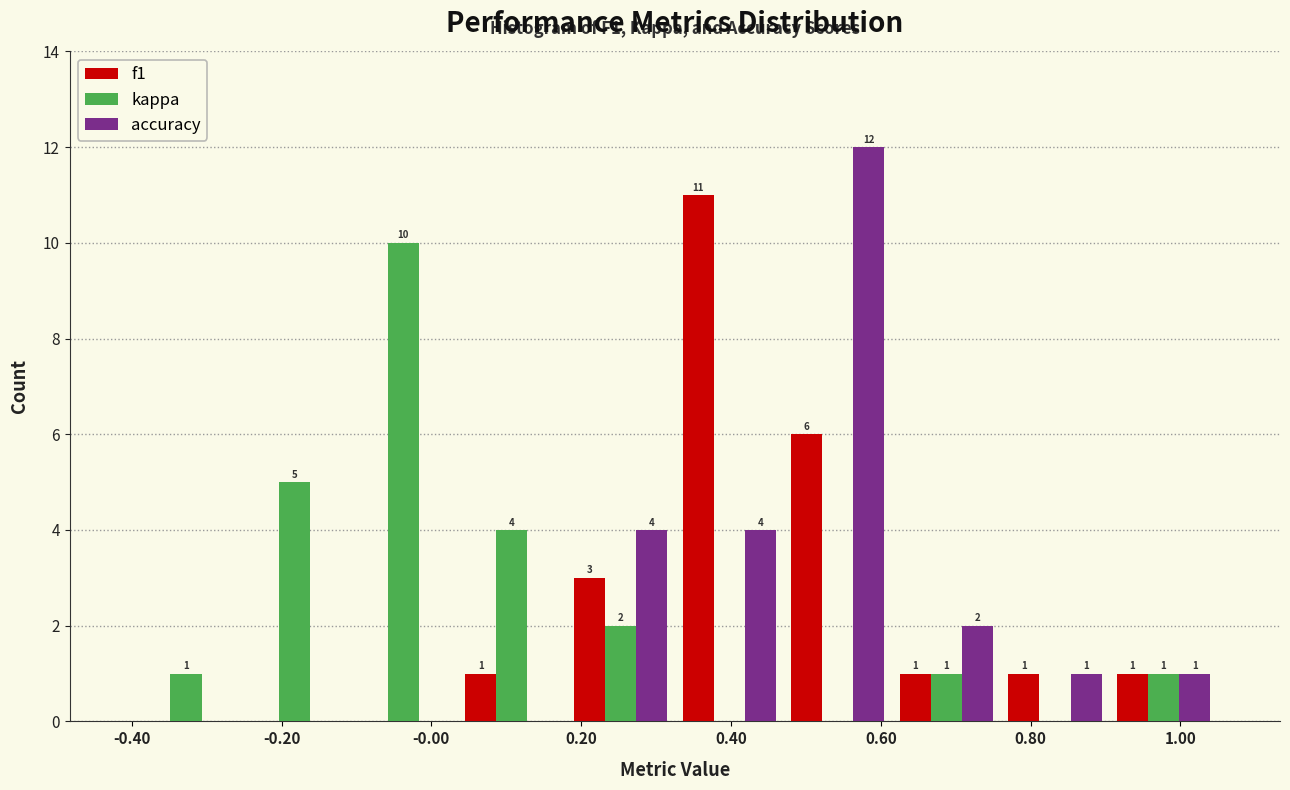

In the f1 series, which range on the x-axis has the tallest bar?

0.325 to 0.470